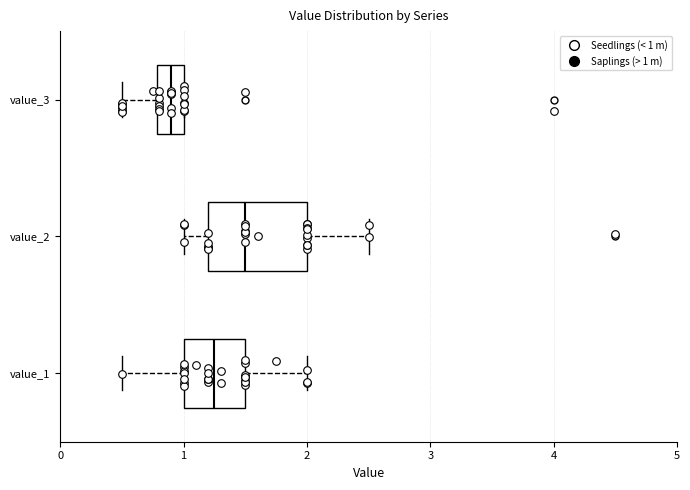

Where does the median line of the box for value_3 sit on the x-axis? The values are not printed on the chart, so give them approximately, as read against the axis.

0.9